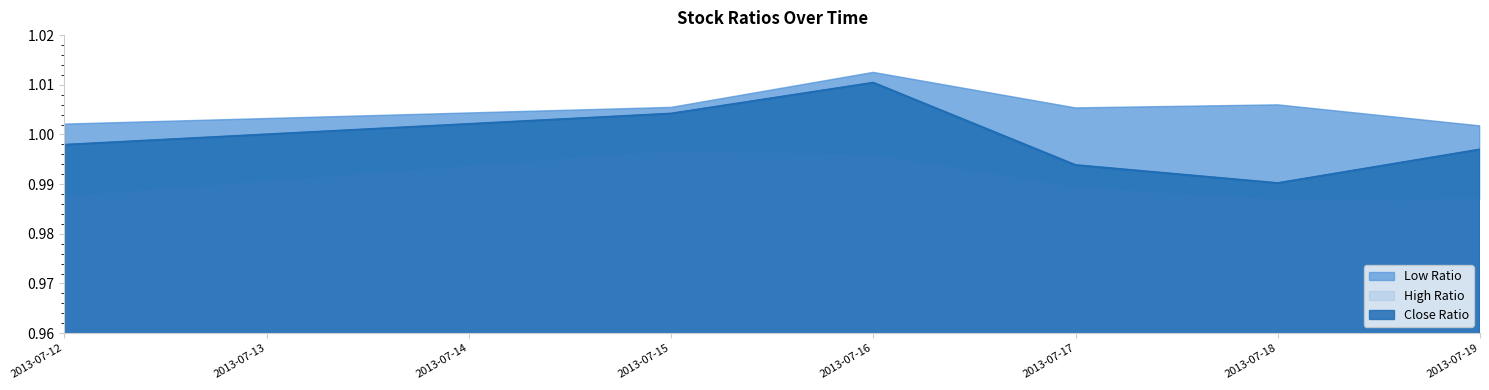

Rank the series by their average value, from lowest to highest.

High Ratio, Close Ratio, Low Ratio